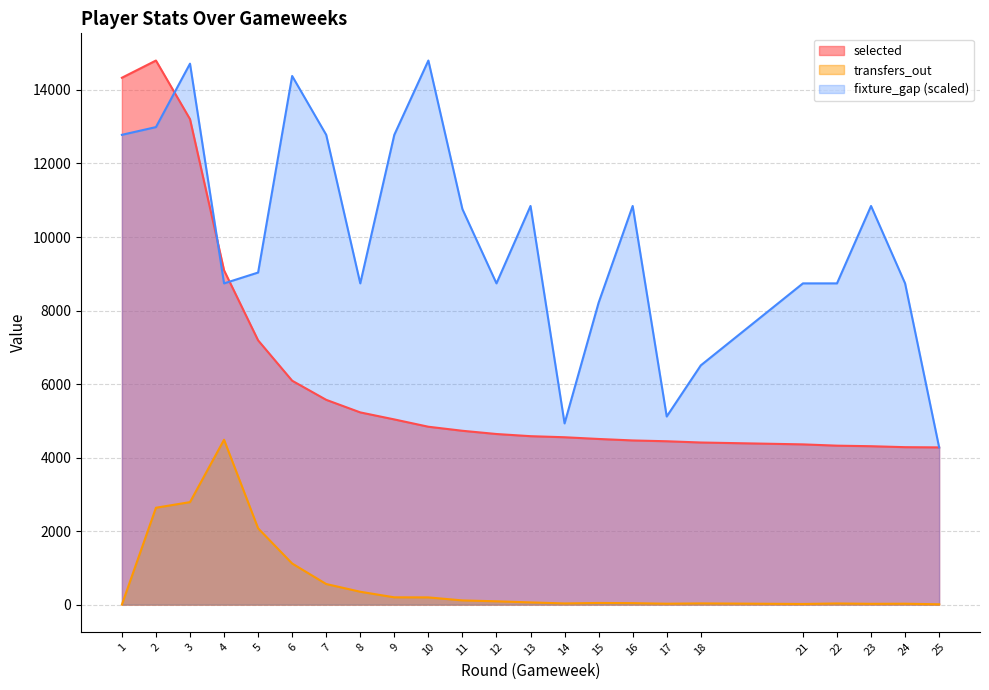

How many data points does each series have?

23